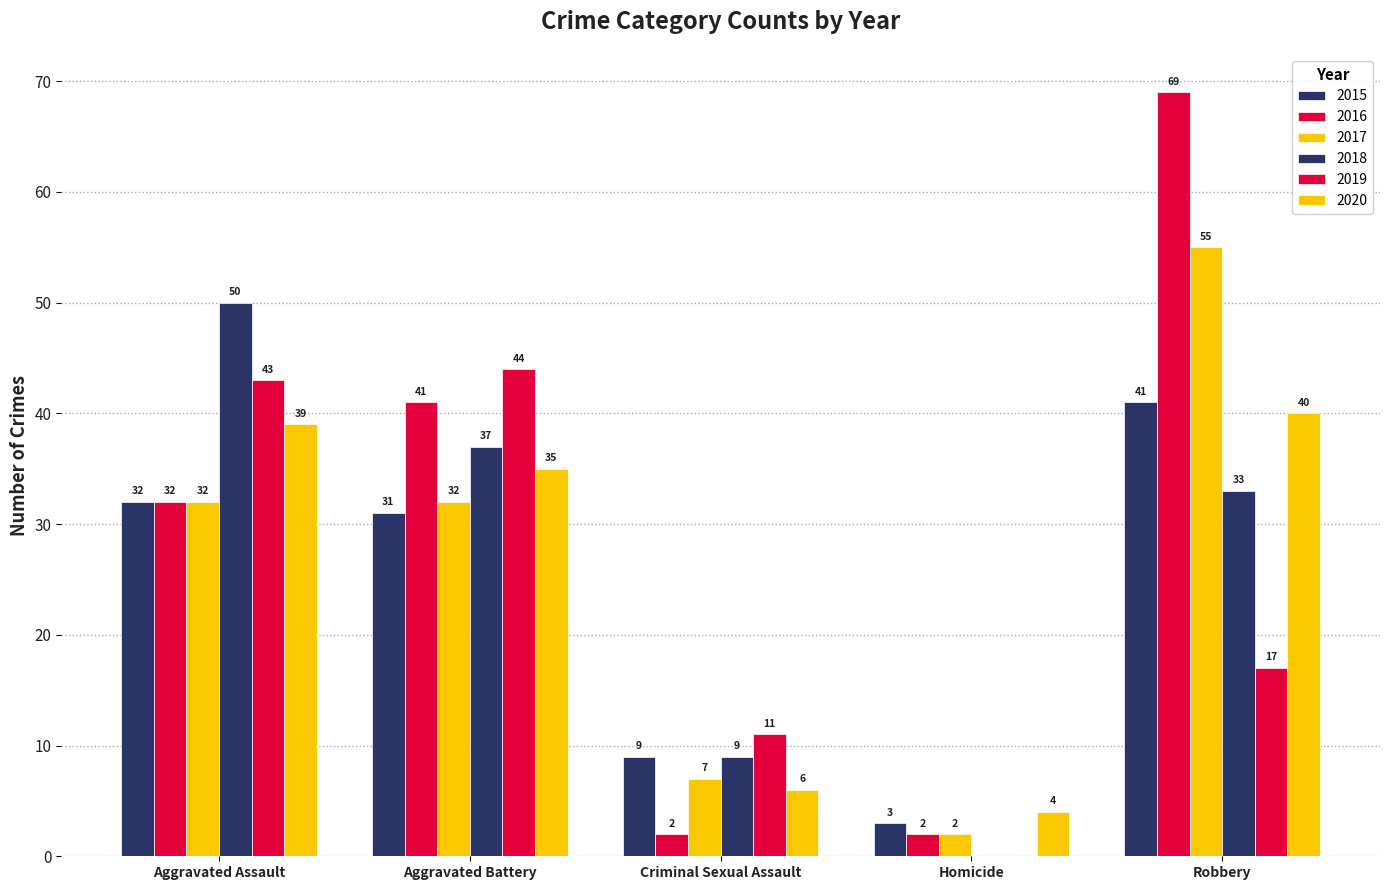

Does the chart contain stacked bars?

No